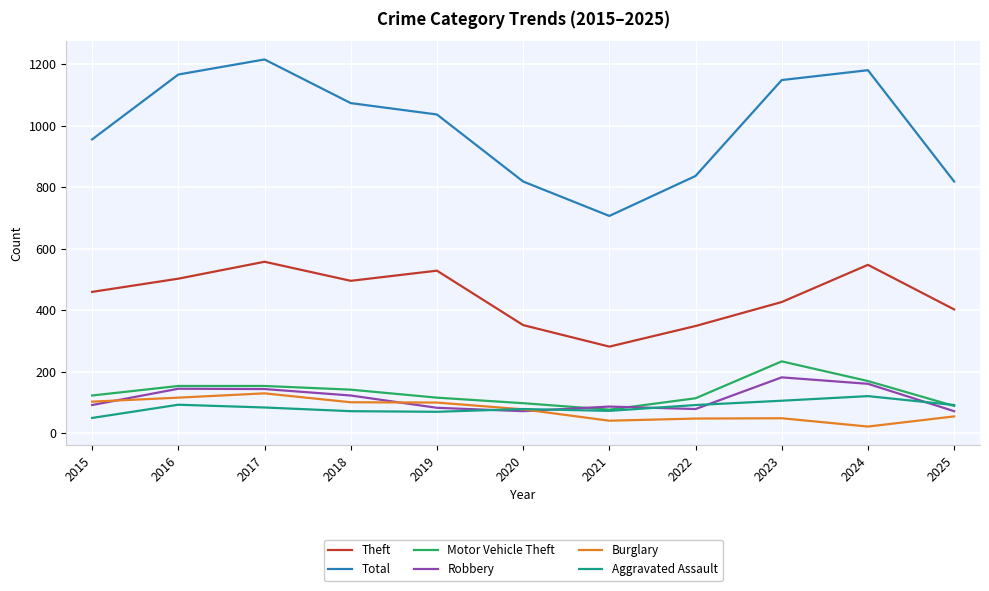

What is the highest value of the Theft series?

557